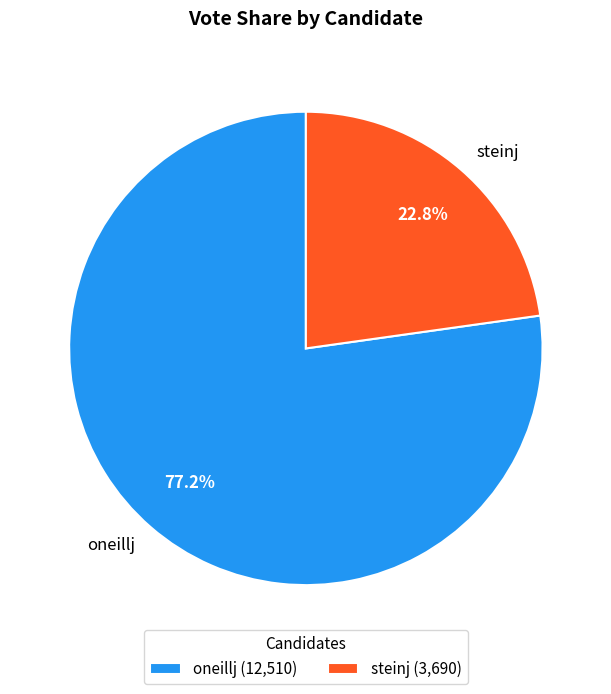

Do steinj and oneillj together represent more than half of the pie?

Yes